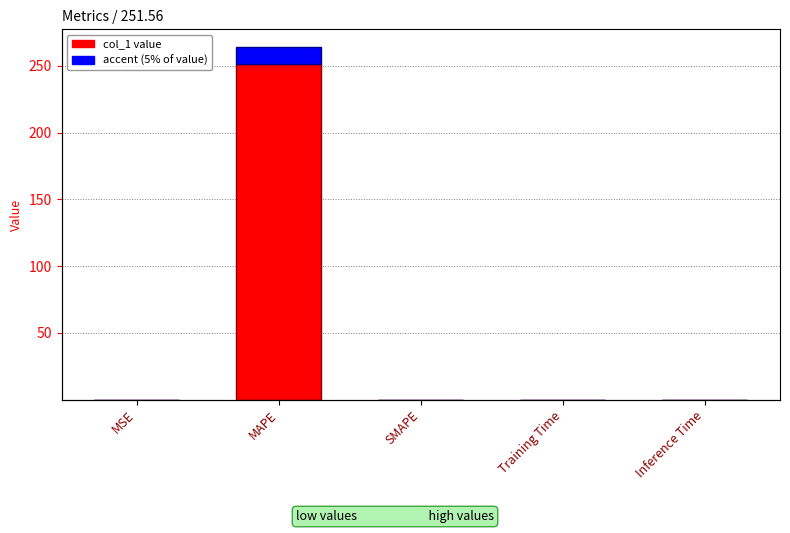

What is the difference between the maximum and minimum values?

251.6